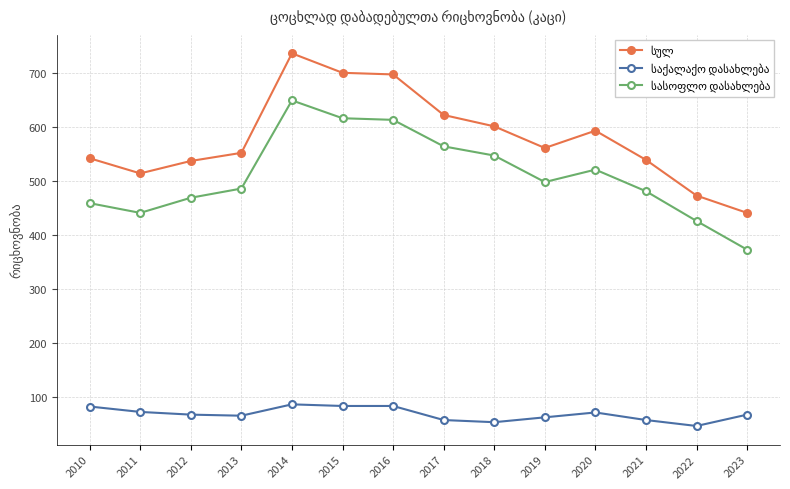

Is this an area chart (filled region under the line)?

No